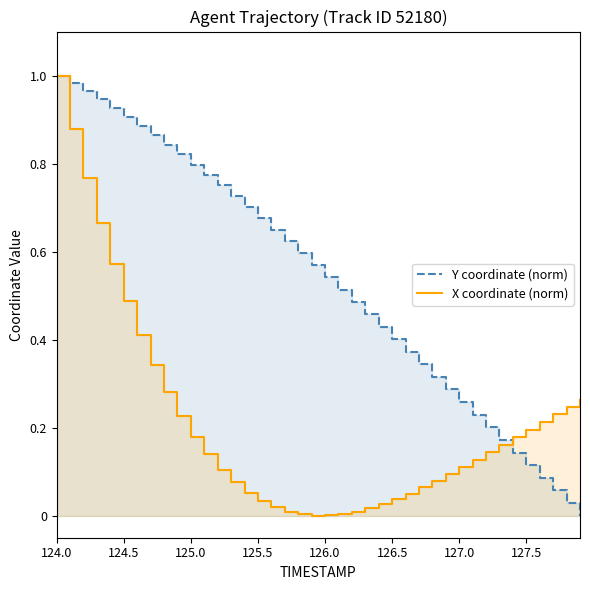

Does the chart have visible grid lines?

No